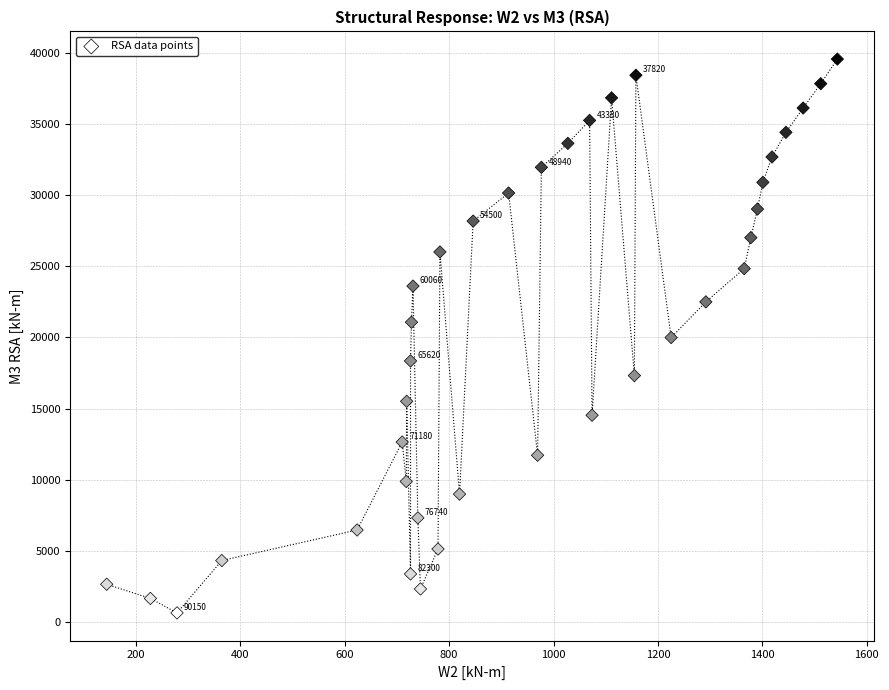

What is the range of Y values (max minus min)?

38894.7